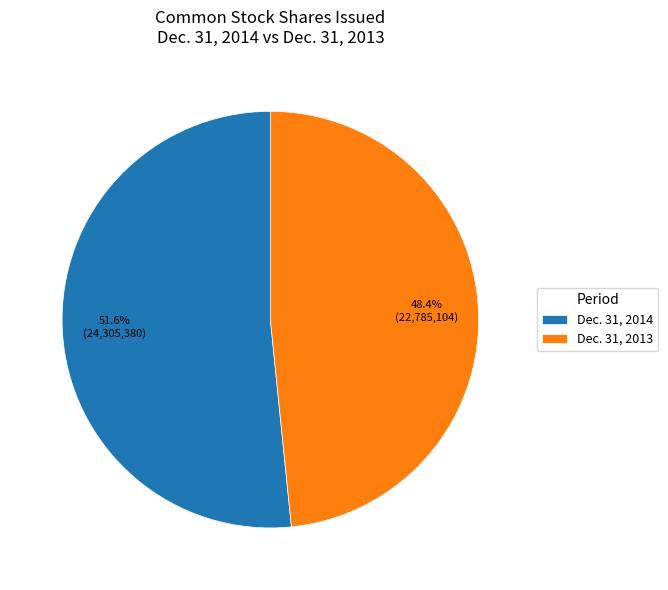

To the nearest percent, what is the combined percentage of Dec. 31, 2014 and Dec. 31, 2013?

100%